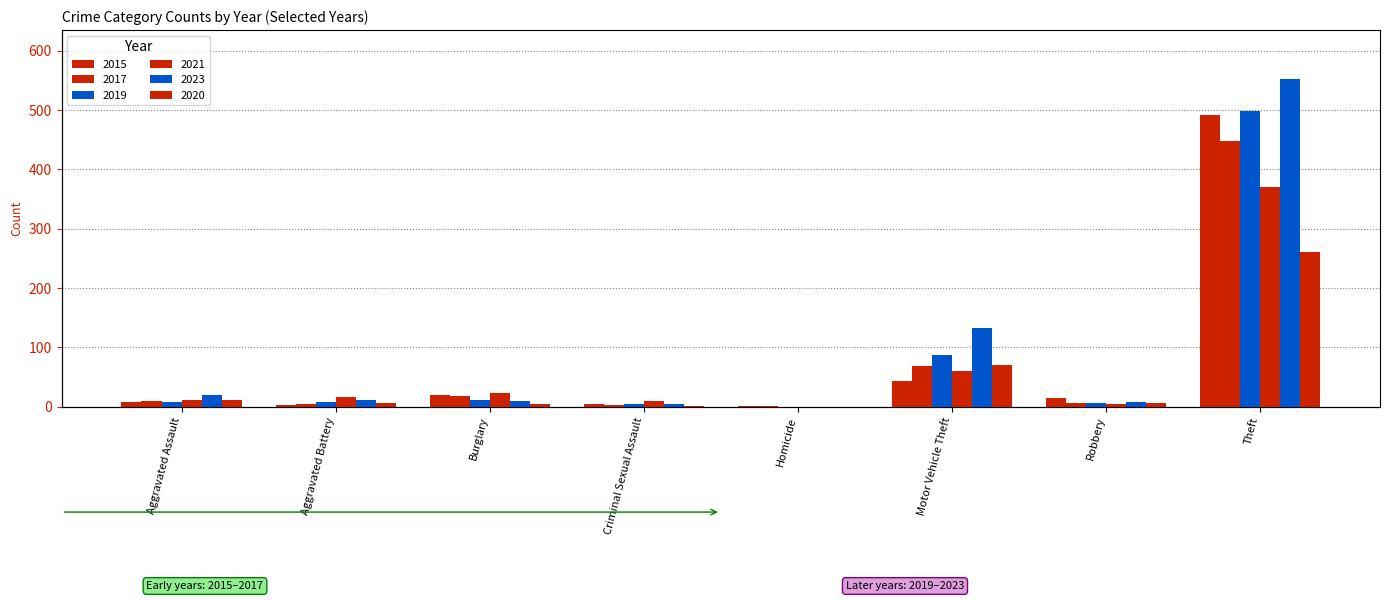

How many bars are there in each group?

6